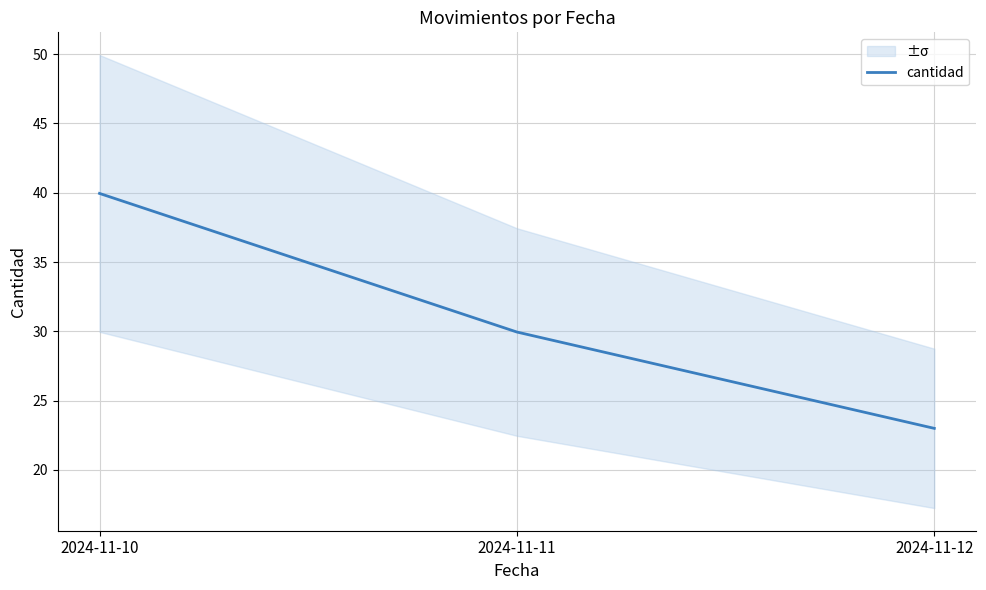

Count the number of categories in the chart.

3